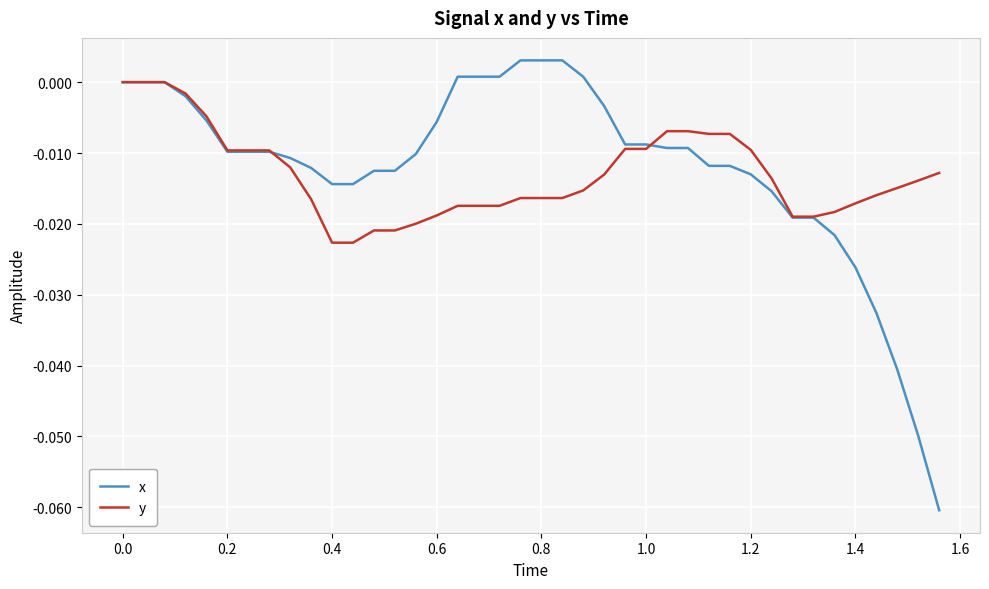

Which series has the largest range (max minus min)?

x